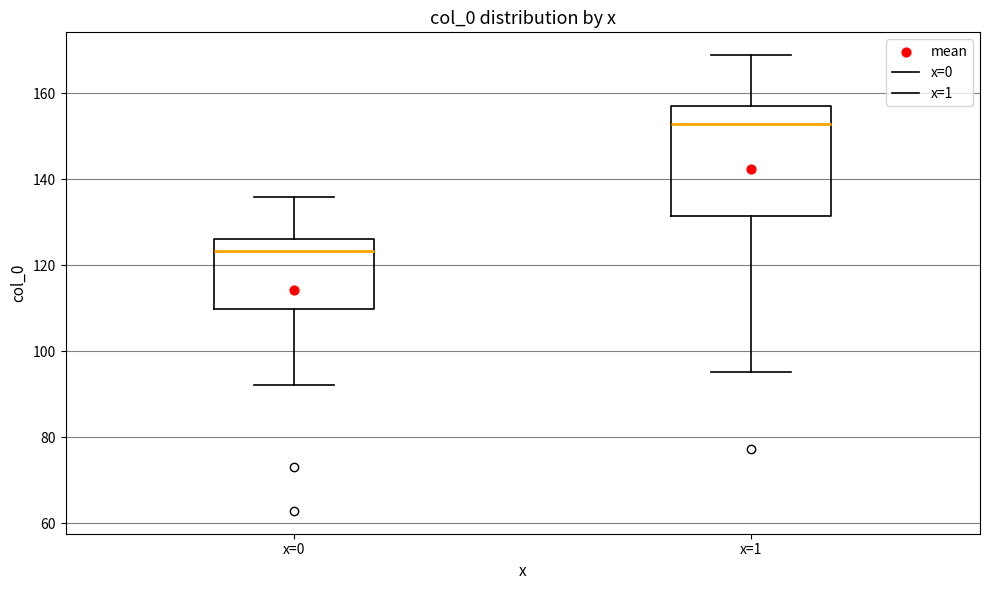

Which box's median line is the highest?

x=1